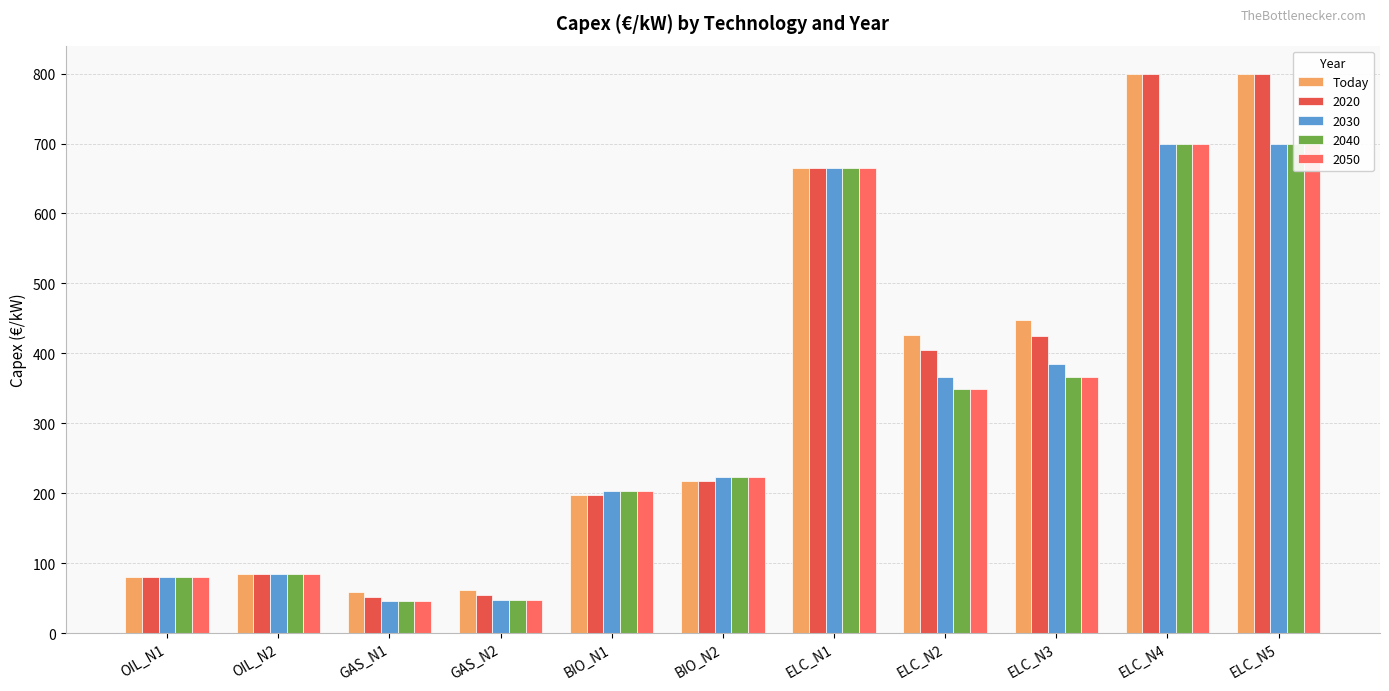

Between OIL_N2 and OIL_N1, which is larger?

OIL_N2